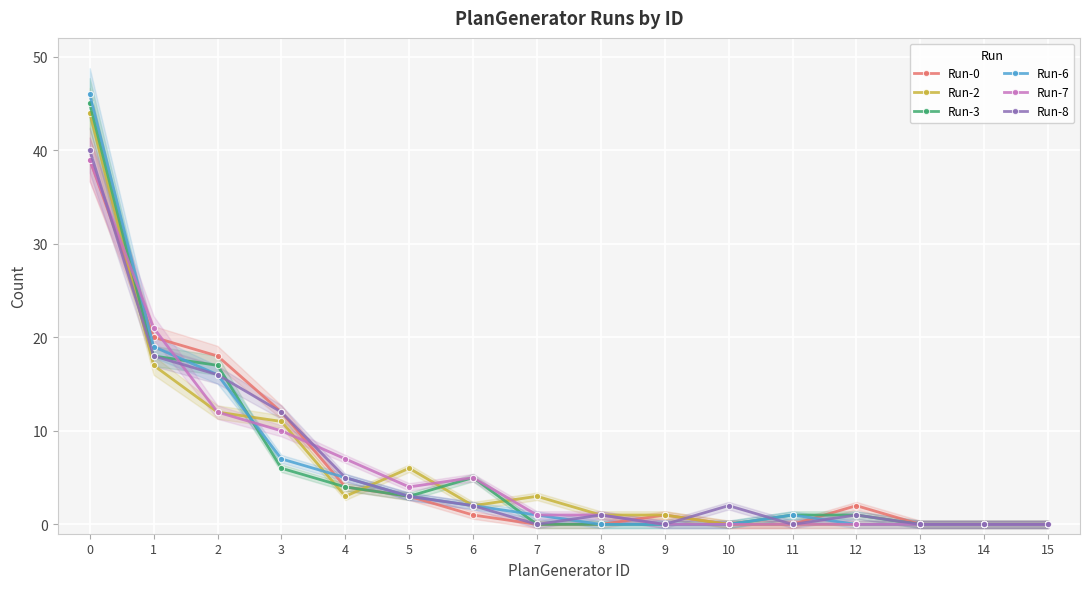

Between which two adjacent categories do Run-6 and Run-7 first intersect?

0 and 1